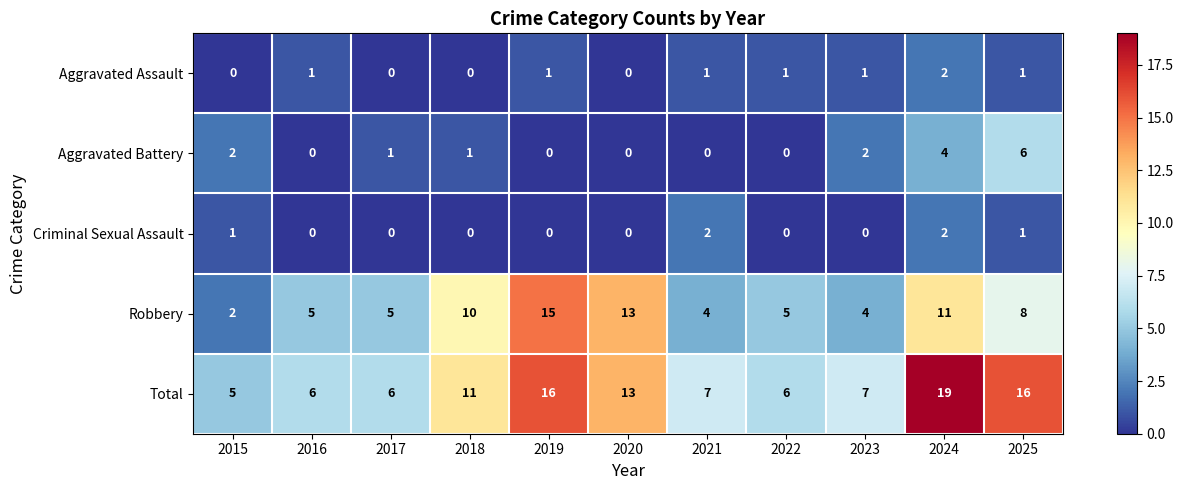

The Aggravated Battery series shows 0 at 2017. True or false?

False